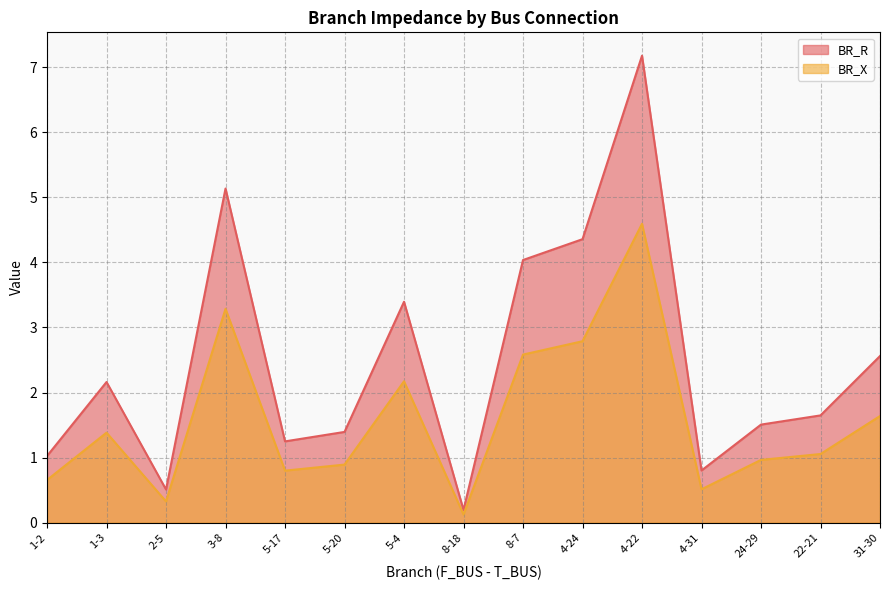

Where is the first local minimum for BR_X?

2-5